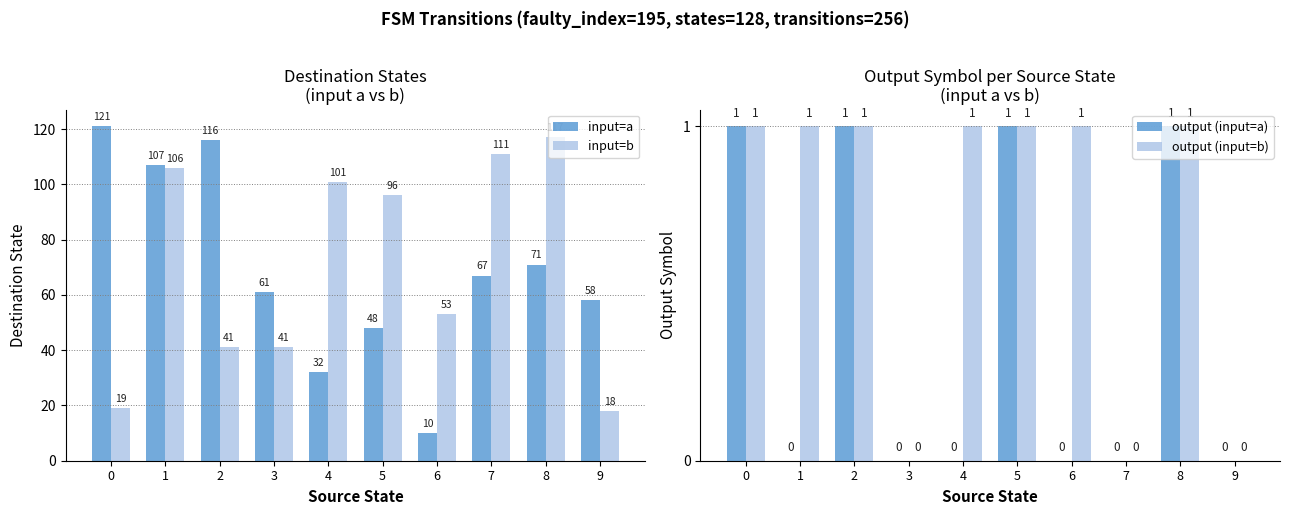

At 9, list the series in order from largest to smallest.

input=a, input=b, output (input=a), output (input=b)